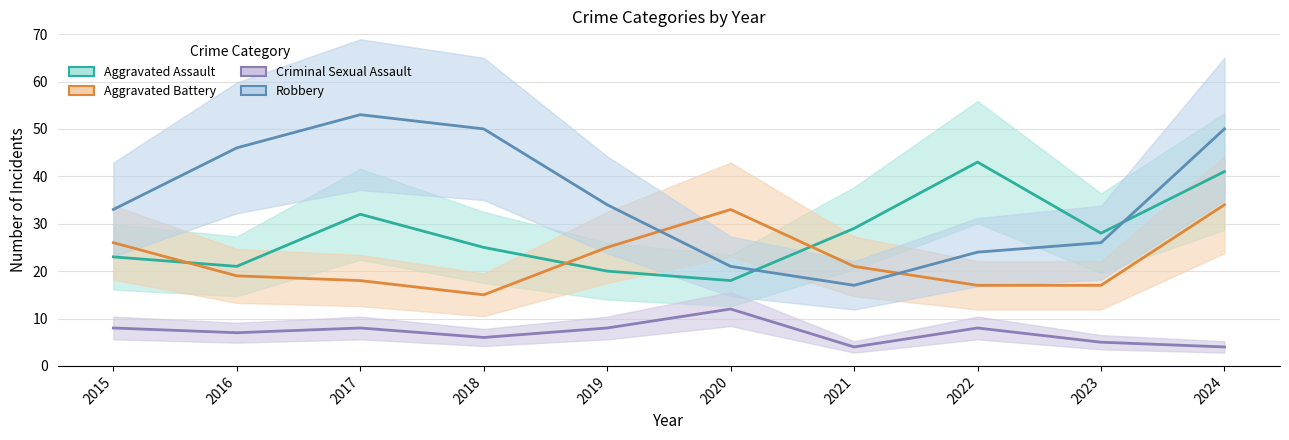

What value does the Criminal Sexual Assault series have at 2024?

4